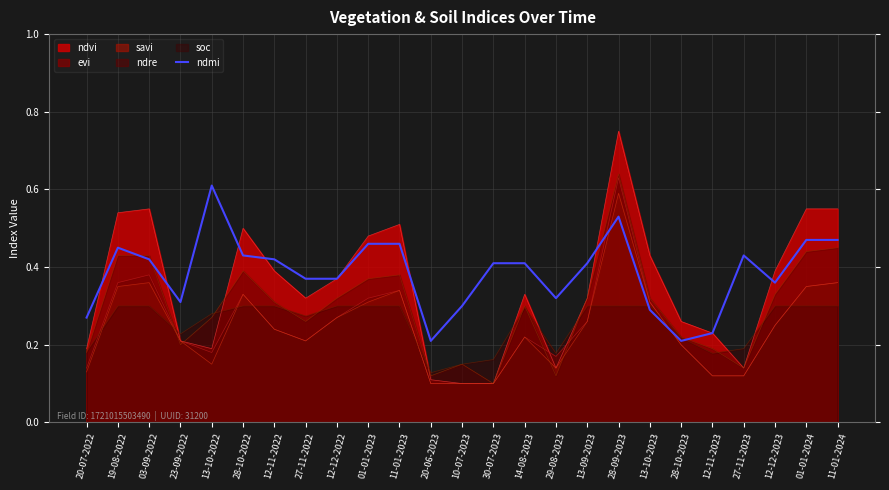

What is the label of the 15th point from the right?

11-01-2023